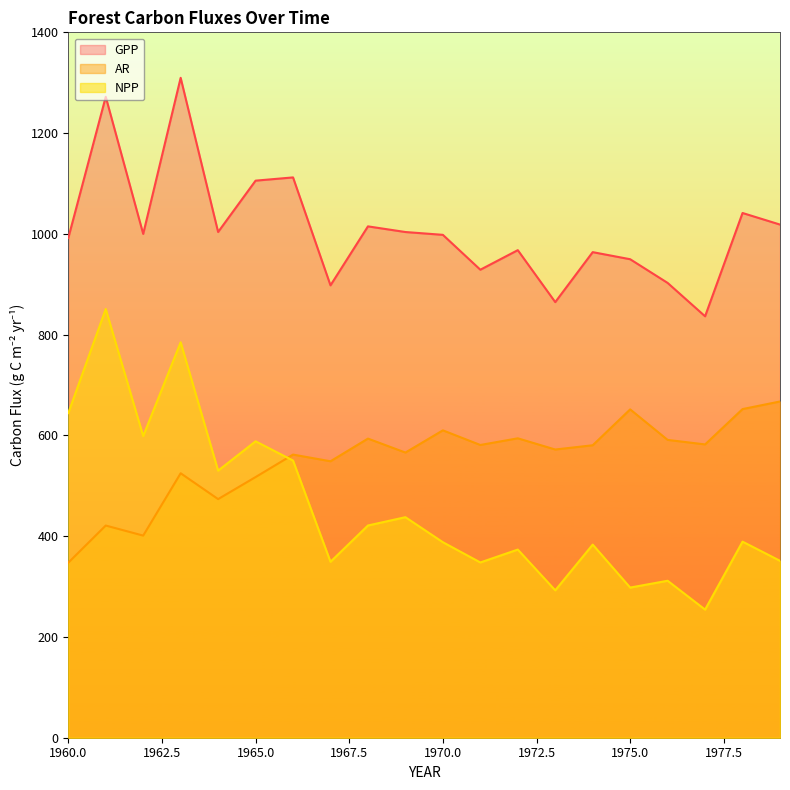

What is the sum of all AR values?

11038.1